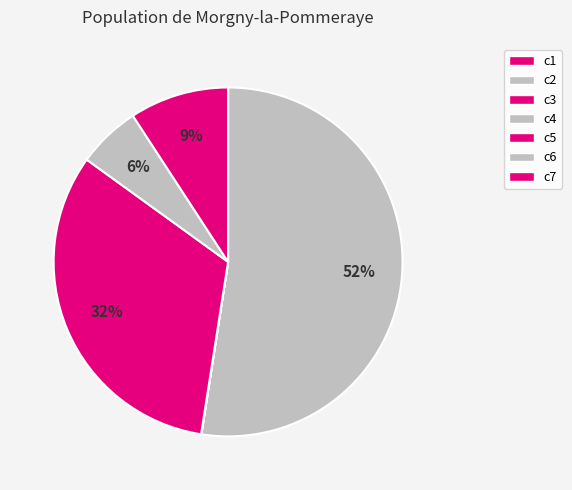

Between c3 and c2, which is larger?

c2